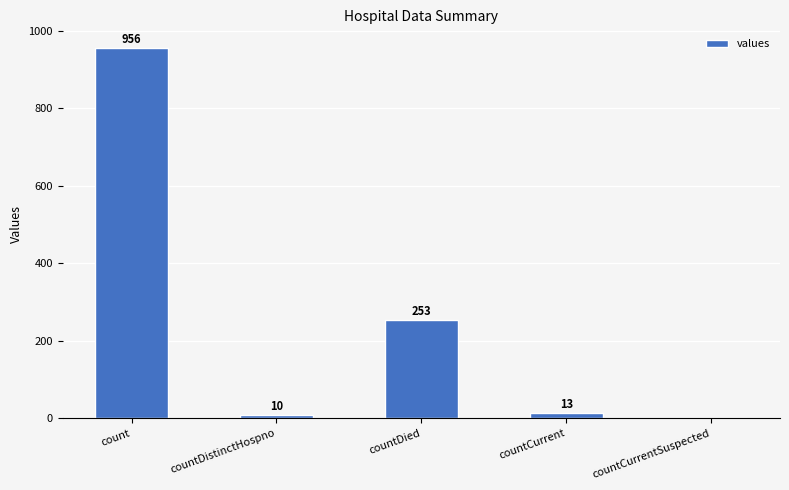

What is the sum of the values at countCurrentSuspected and countCurrent?

13